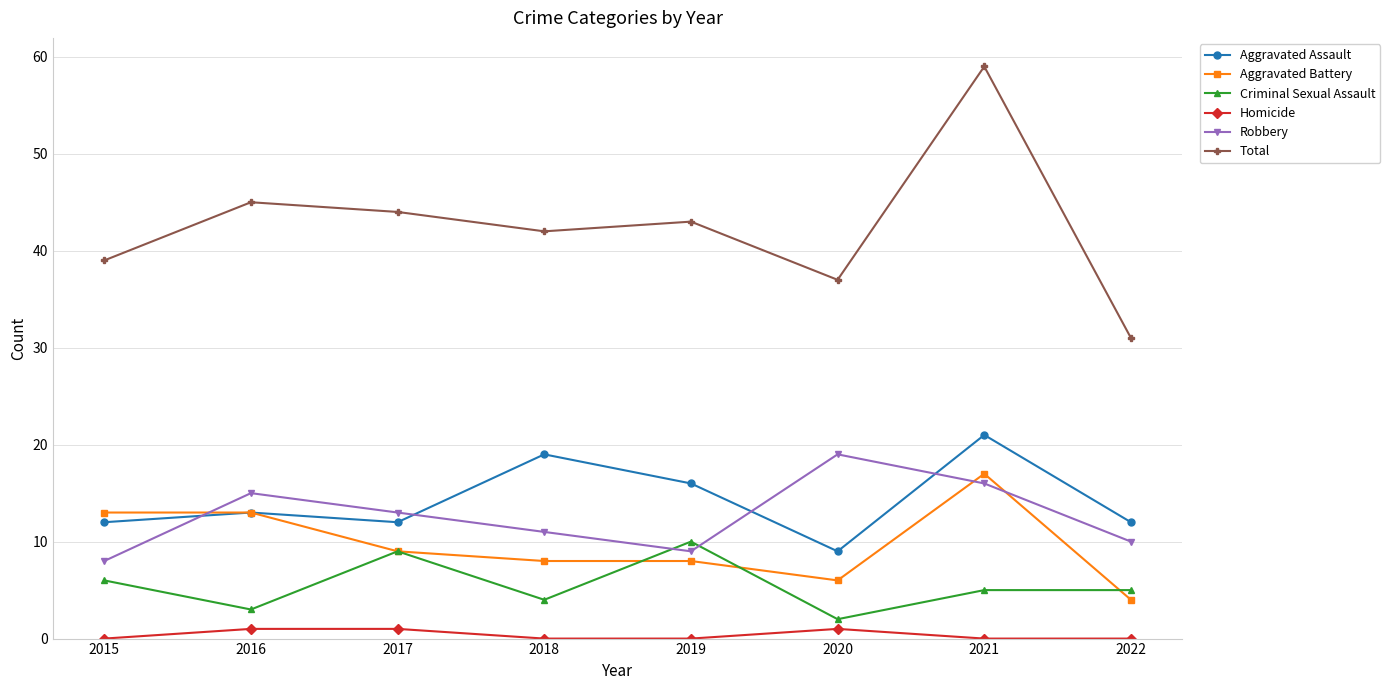

At 2018, list the series in order from smallest to largest.

Homicide, Criminal Sexual Assault, Aggravated Battery, Robbery, Aggravated Assault, Total